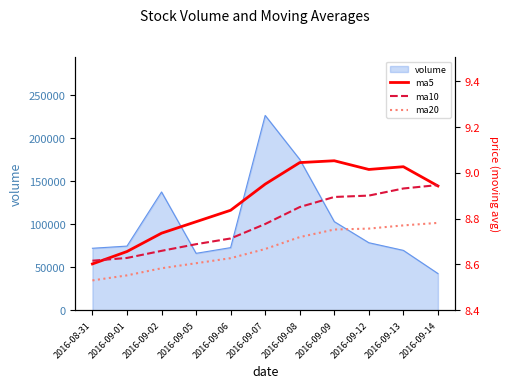

True or false: ma5 has a value of 9.0 at 2016-09-13.

True